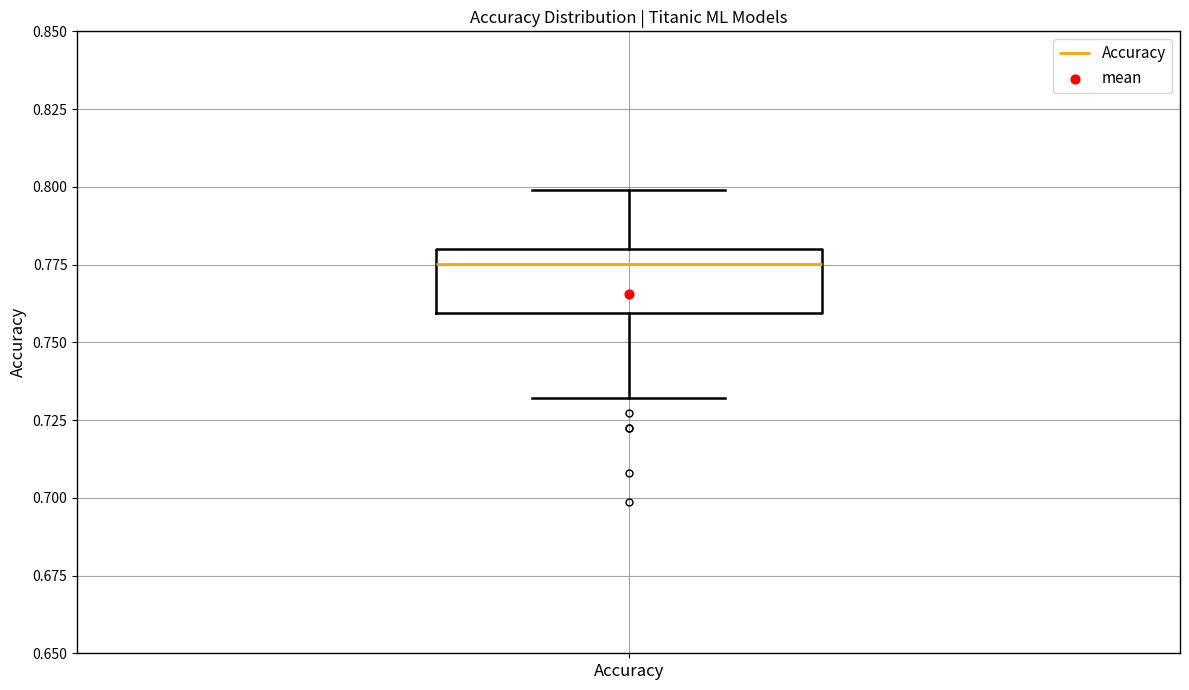

Transcribe this box plot: give where the median line is, the range the box spans, and where the two whiskers end, as read against the y-axis. The values are not printed on the chart, so give them approximately, as read against the axis.

median 0.775, box 0.760 to 0.780, whiskers 0.730 to 0.800